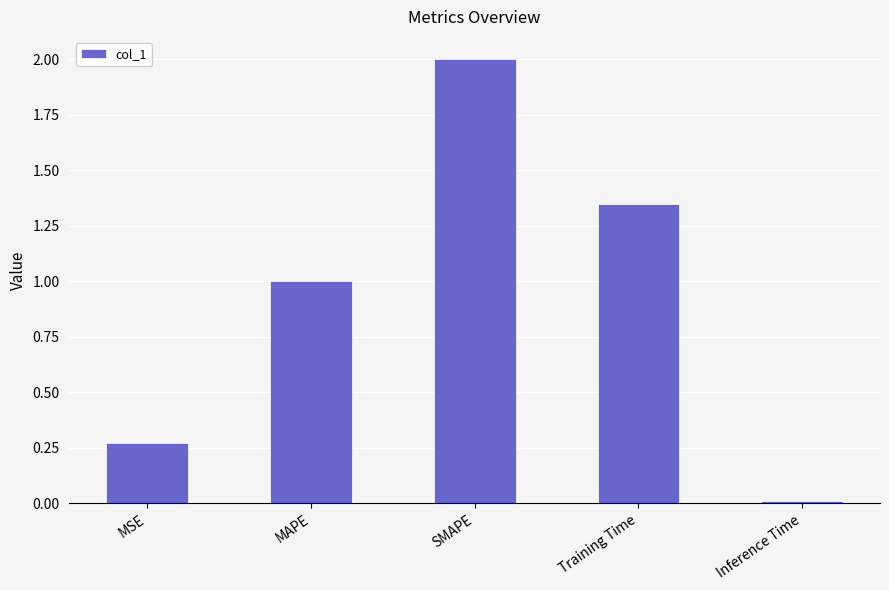

List the labels in order of value, largest first.

SMAPE, Training Time, MAPE, MSE, Inference Time